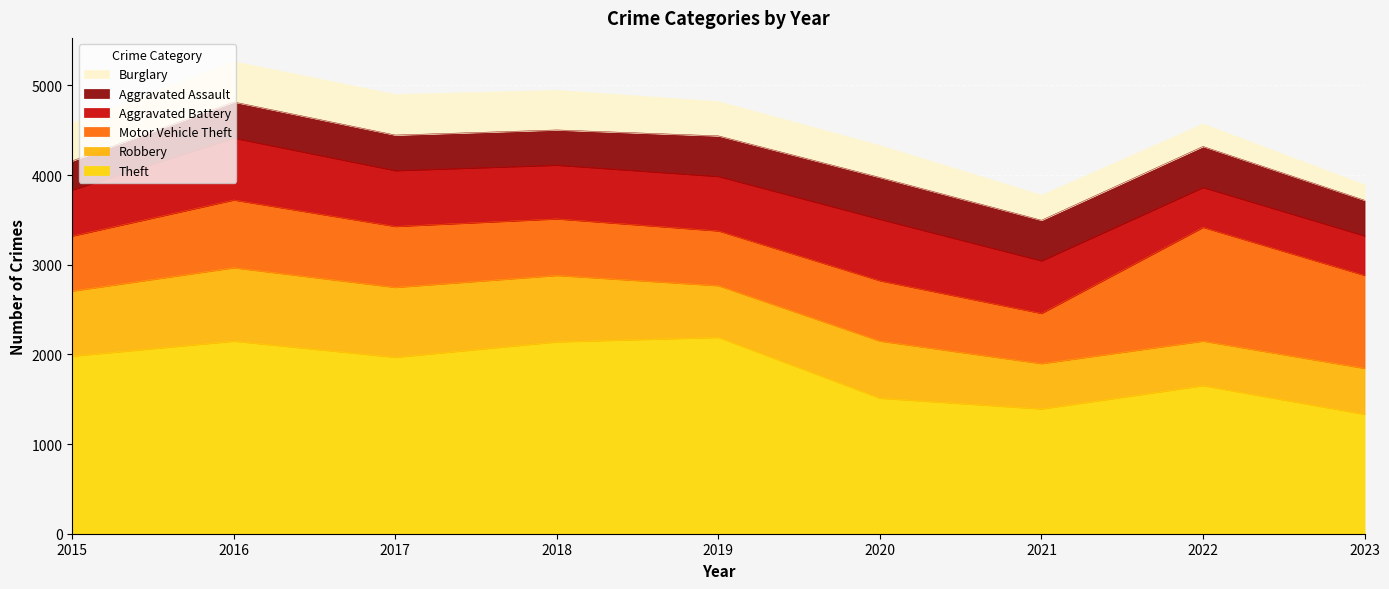

List the labels in order of Robbery value, largest first.

2016, 2017, 2018, 2015, 2020, 2019, 2023, 2021, 2022